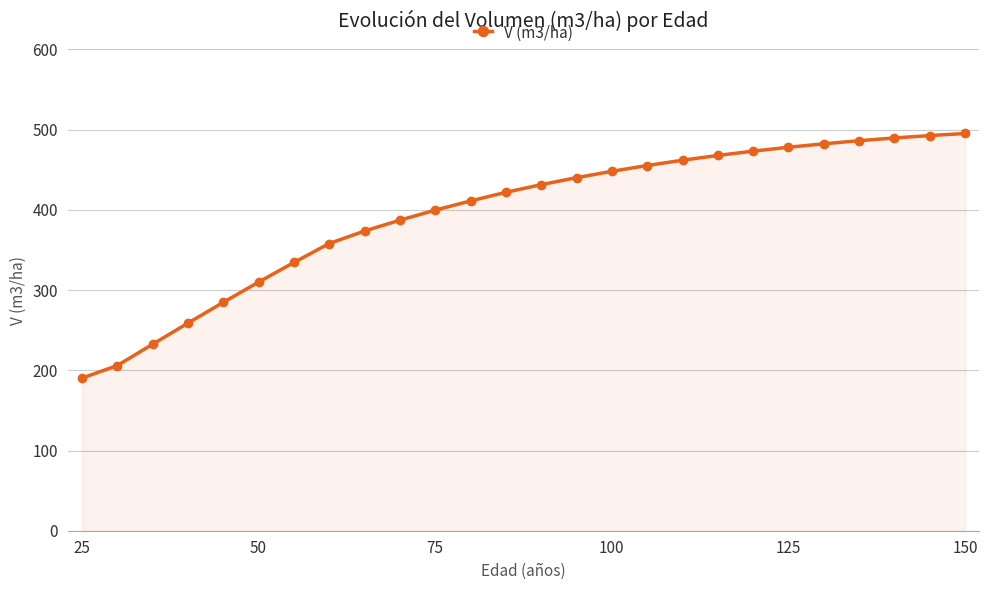

What is the maximum value shown in the chart?

495.2